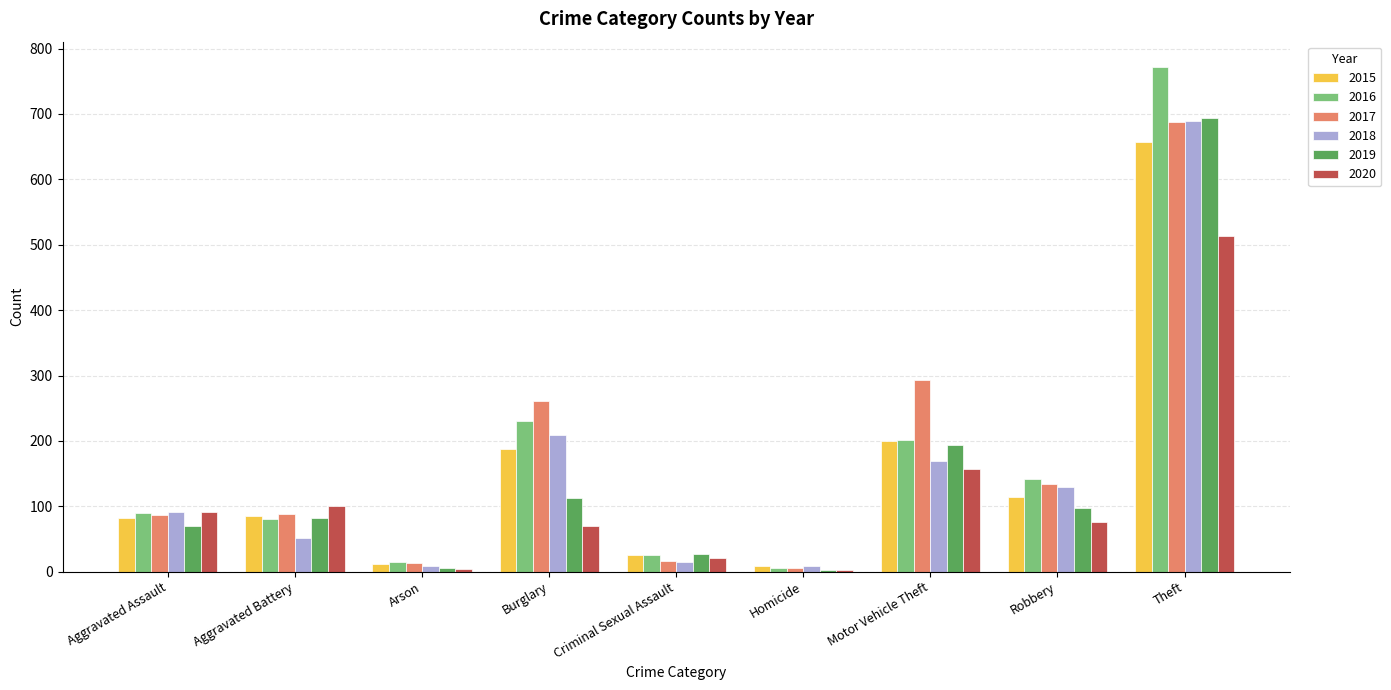

What is the highest value of the 2016 series?

772